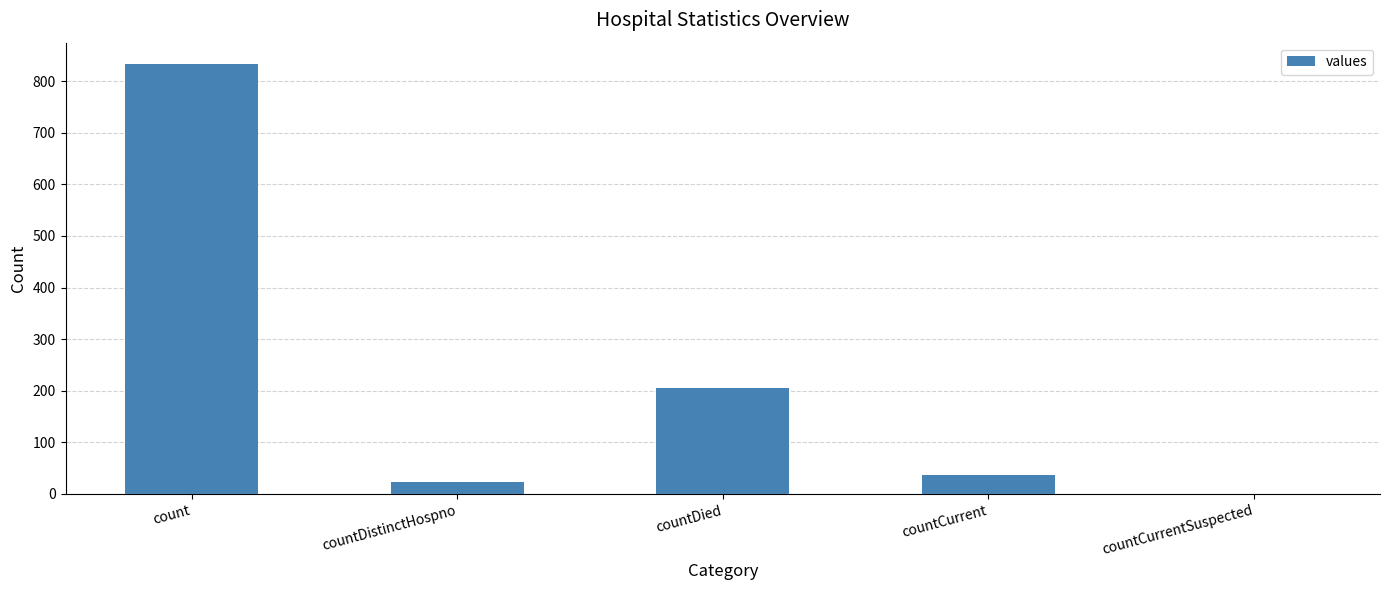

Read the value at countDied.

206